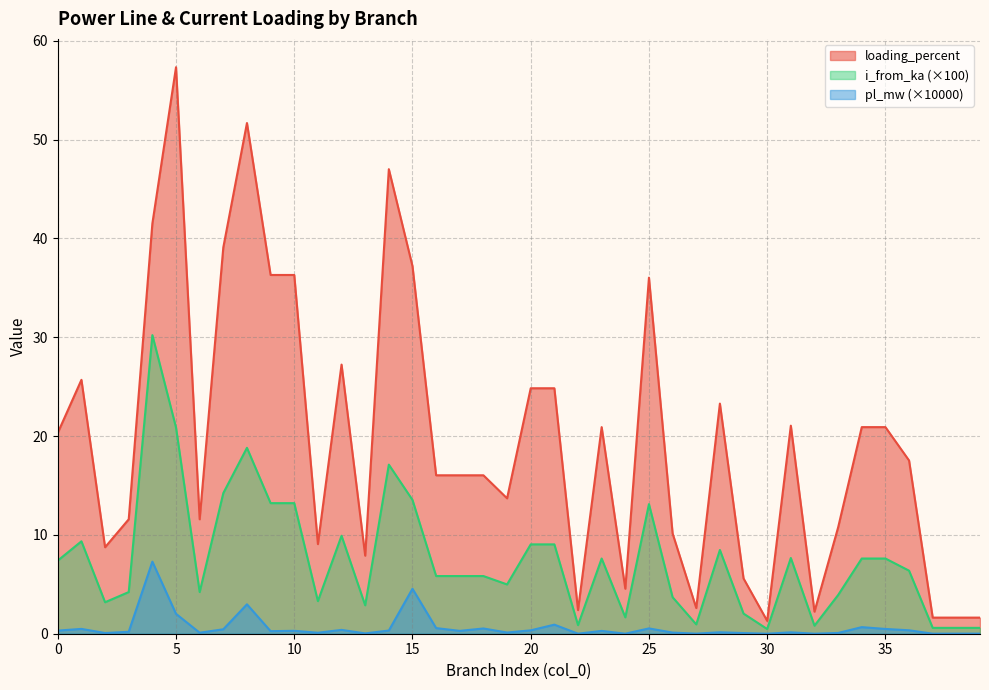

Reading right to left, what are all the values shown in this chart?

pl_mw: 0.0	0.0	0.0	0.3	0.5	0.7	0.1	0.0	0.1	0.0	0.1	0.1	0.0	0.1	0.5	0.0	0.3	0.0	0.9	0.3	0.1	0.5	0.3	0.6	4.5	0.3	0.0	0.4	0.1	0.3	0.3	3.0	0.4	0.1	2.0	7.3	0.2	0.1	0.5	0.3
i_from_ka: 0.6	0.6	0.6	6.4	7.6	7.6	3.9	0.8	7.7	0.5	2.0	8.5	0.9	3.7	13.1	1.7	7.6	0.9	9.0	9.0	5.0	5.8	5.8	5.8	13.5	17.1	2.9	9.9	3.3	13.2	13.2	18.8	14.2	4.2	20.9	30.2	4.2	3.2	9.4	7.4
loading_percent: 1.6	1.6	1.6	17.5	20.9	20.9	10.8	2.2	21.1	1.3	5.6	23.3	2.6	10.1	36.0	4.6	20.9	2.4	24.8	24.8	13.7	16.0	16.0	16.0	37.2	47.0	7.9	27.2	9.1	36.3	36.3	51.7	39.1	11.6	57.3	41.5	11.6	8.8	25.7	20.3